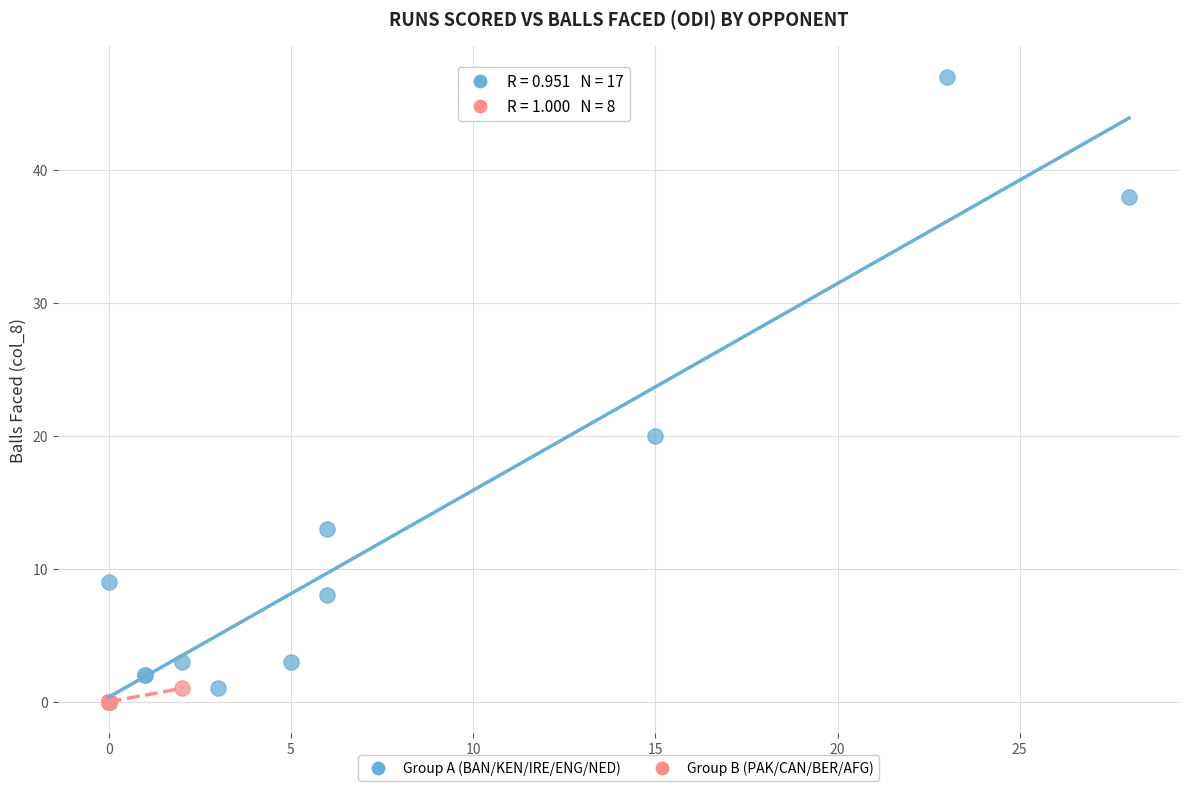

Which series has the widest spread of Y values?

Group A (BAN/KEN/IRE/ENG/NED)